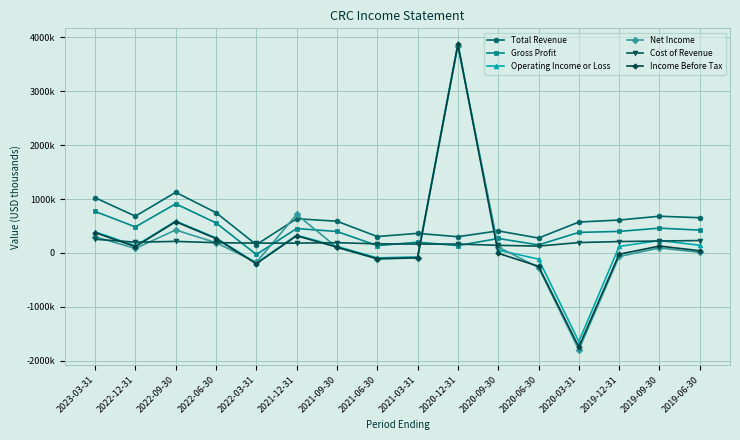

What value does the Cost of Revenue series have at 2022-12-31, to the nearest 100?

199000